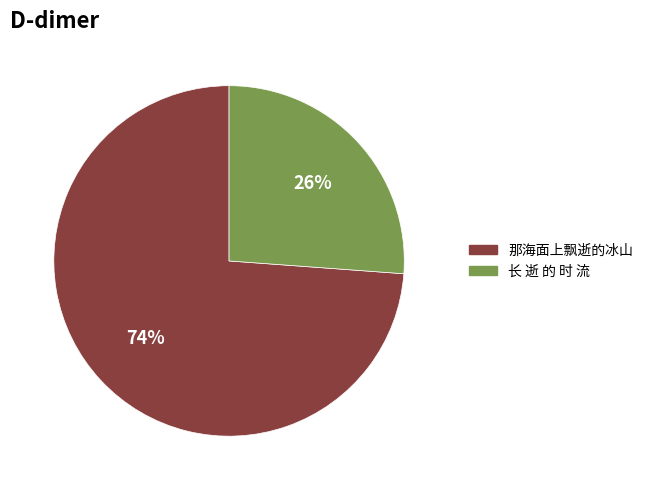

Is it true that 那海面上飘逝的冰山 is 74% of the pie?

True